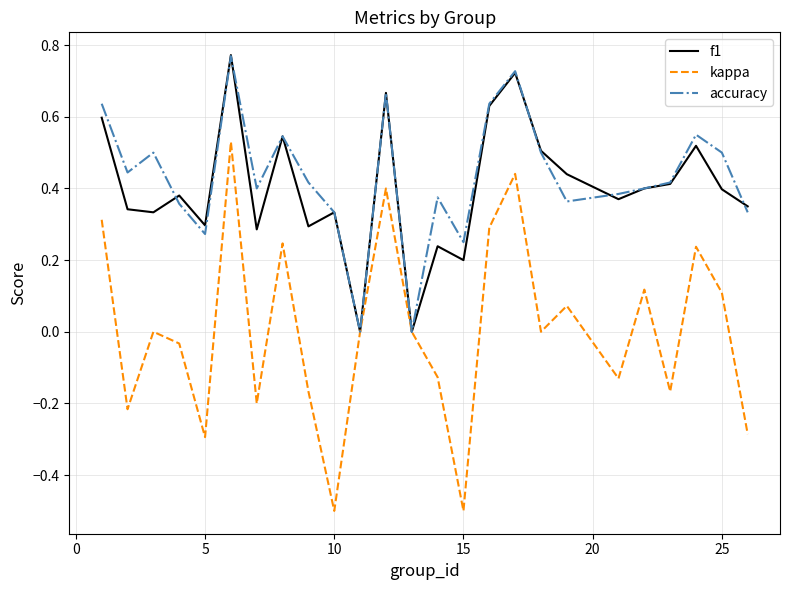

Which series has the largest range (max minus min)?

kappa